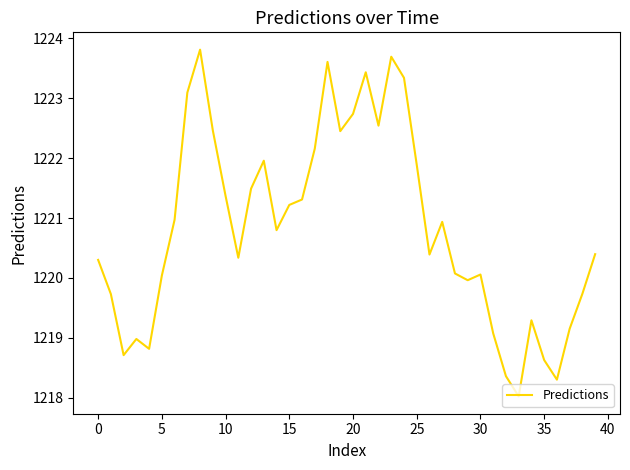

What is the smallest value displayed?

1218.0